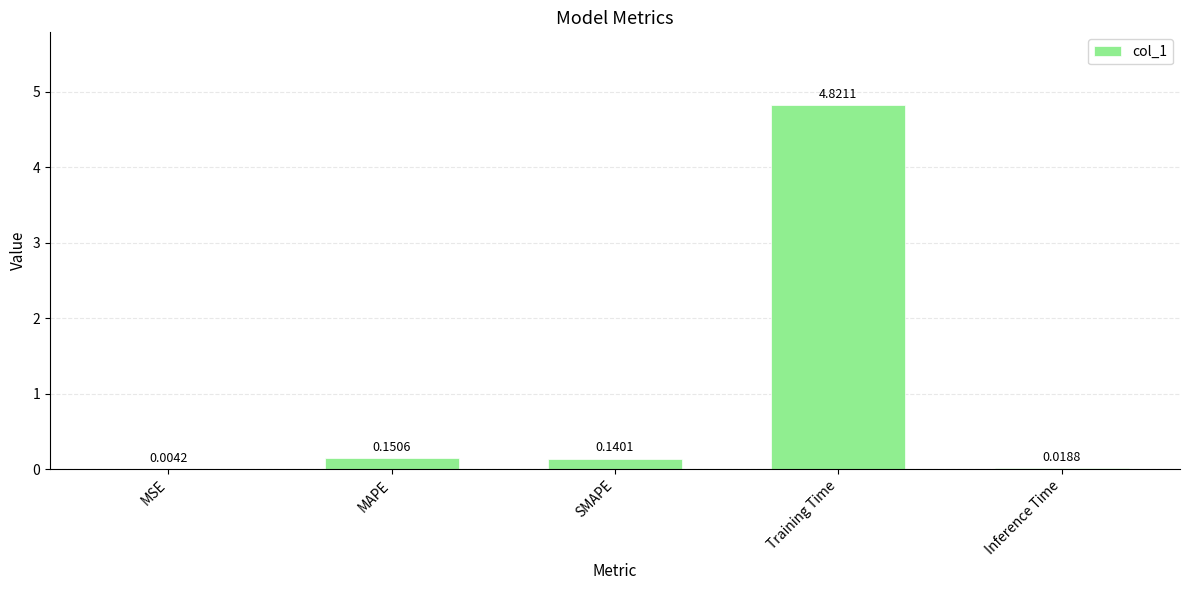

What value does the data have at Training Time?

4.8